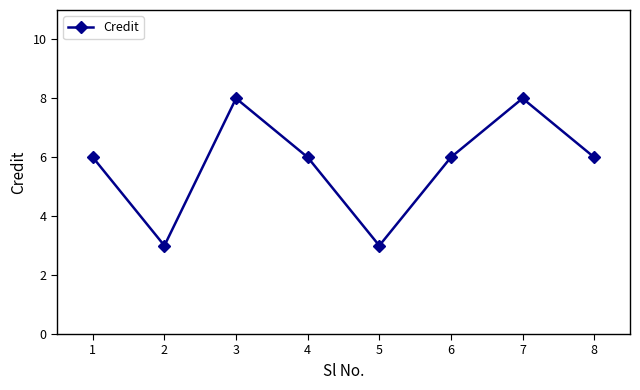

What is the minimum value shown in the chart?

3